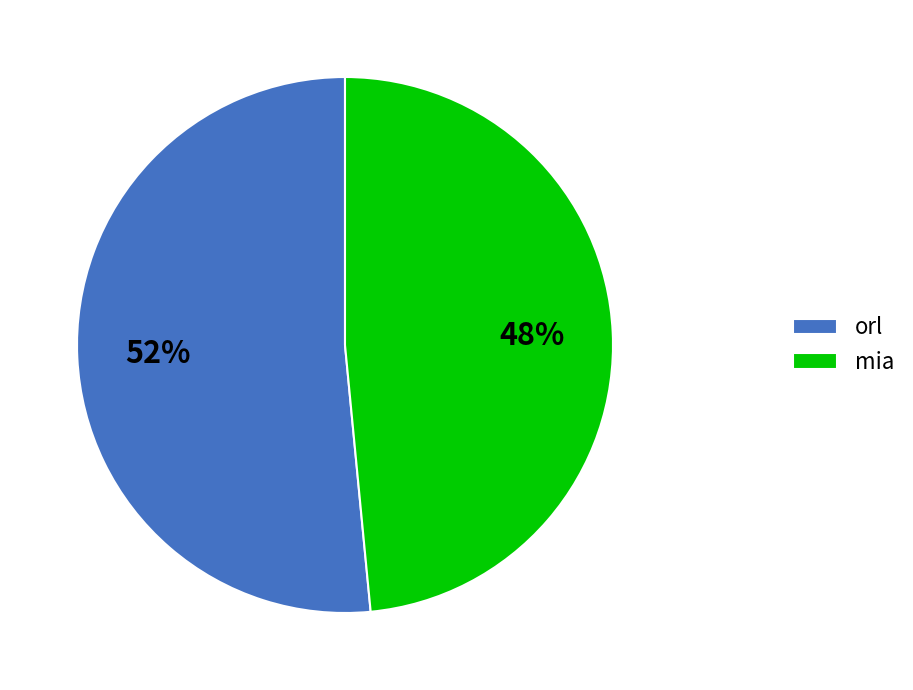

Do mia and orl together represent more than half of the pie?

Yes